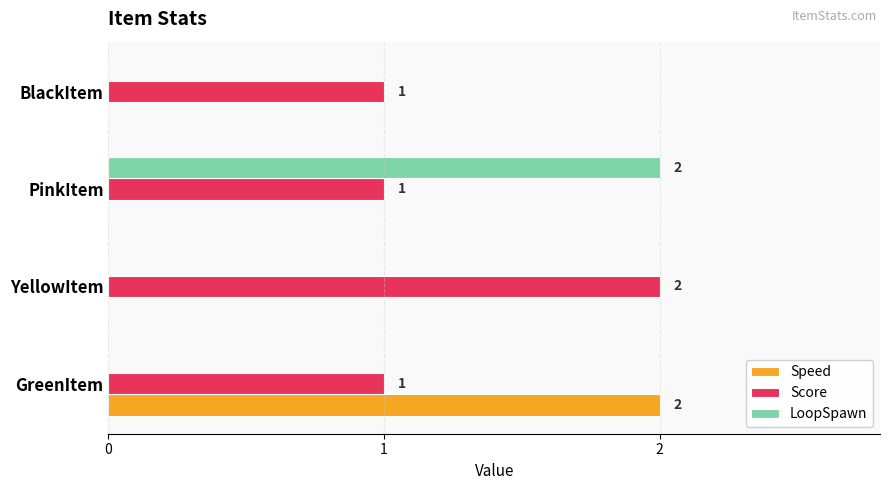

Which series has the largest total across all categories?

Score